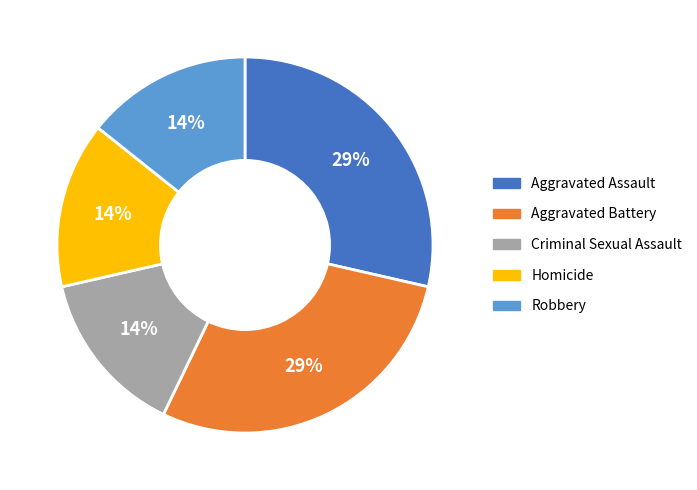

To the nearest percent, what percentage of the pie is Robbery?

14%